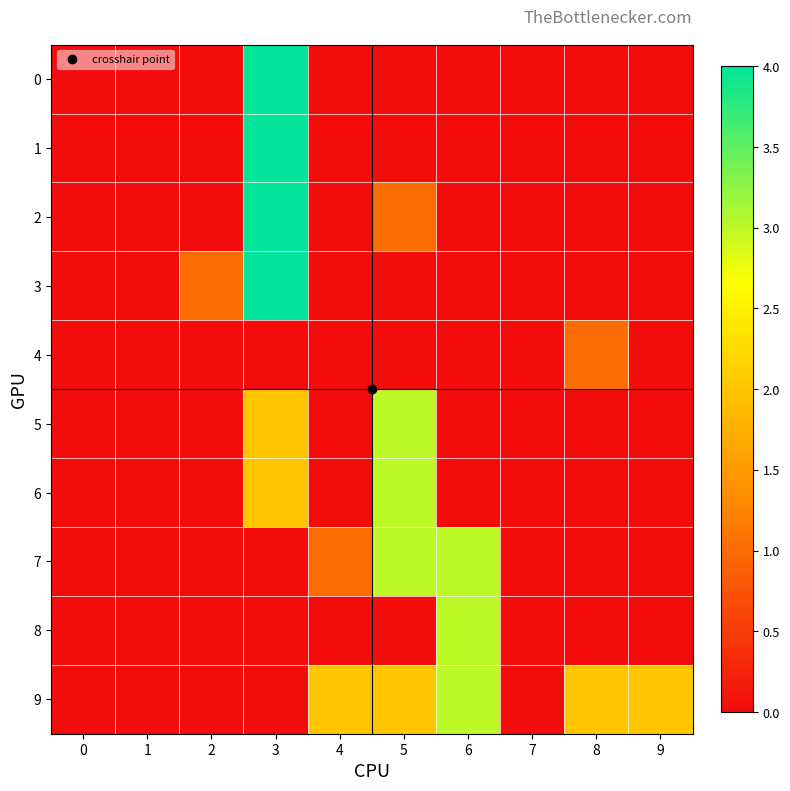

Reading left to right, extract all data points from this chart.

0: 0=0	1=0	2=0	3=4	4=0	5=0	6=0	7=0	8=0	9=0
1: 0=0	1=0	2=0	3=4	4=0	5=0	6=0	7=0	8=0	9=0
2: 0=0	1=0	2=0	3=4	4=0	5=1	6=0	7=0	8=0	9=0
3: 0=0	1=0	2=1	3=4	4=0	5=0	6=0	7=0	8=0	9=0
4: 0=0	1=0	2=0	3=0	4=0	5=0	6=0	7=0	8=1	9=0
5: 0=0	1=0	2=0	3=2	4=0	5=3	6=0	7=0	8=0	9=0
6: 0=0	1=0	2=0	3=2	4=0	5=3	6=0	7=0	8=0	9=0
7: 0=0	1=0	2=0	3=0	4=1	5=3	6=3	7=0	8=0	9=0
8: 0=0	1=0	2=0	3=0	4=0	5=0	6=3	7=0	8=0	9=0
9: 0=0	1=0	2=0	3=0	4=2	5=2	6=3	7=0	8=2	9=2